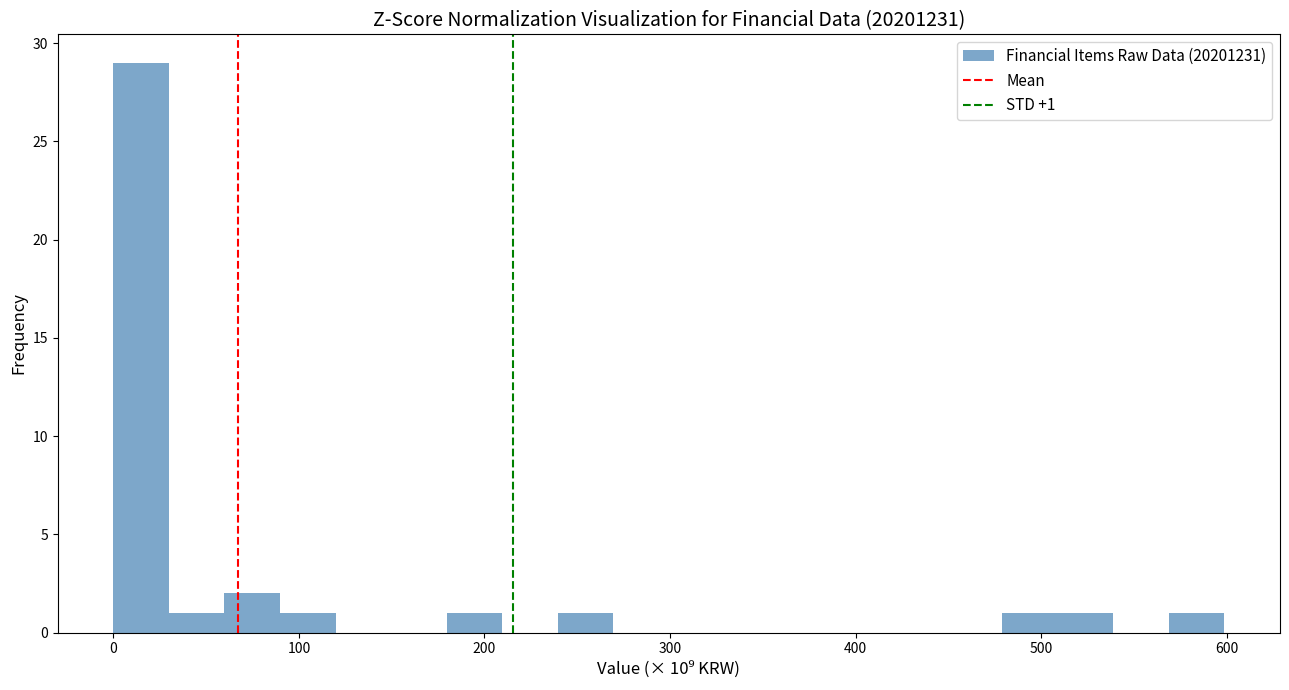

Read against the x-axis, roughly where is the centre of the tallest bar?

10